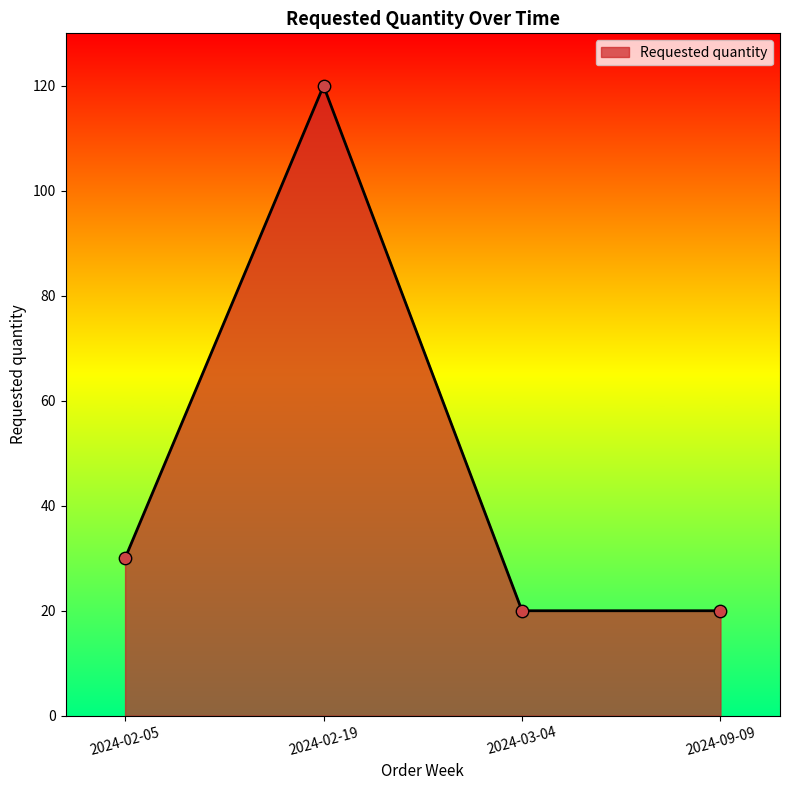

What is the ratio of the value at 2024-09-09 to the value at 2024-02-05?

0.7